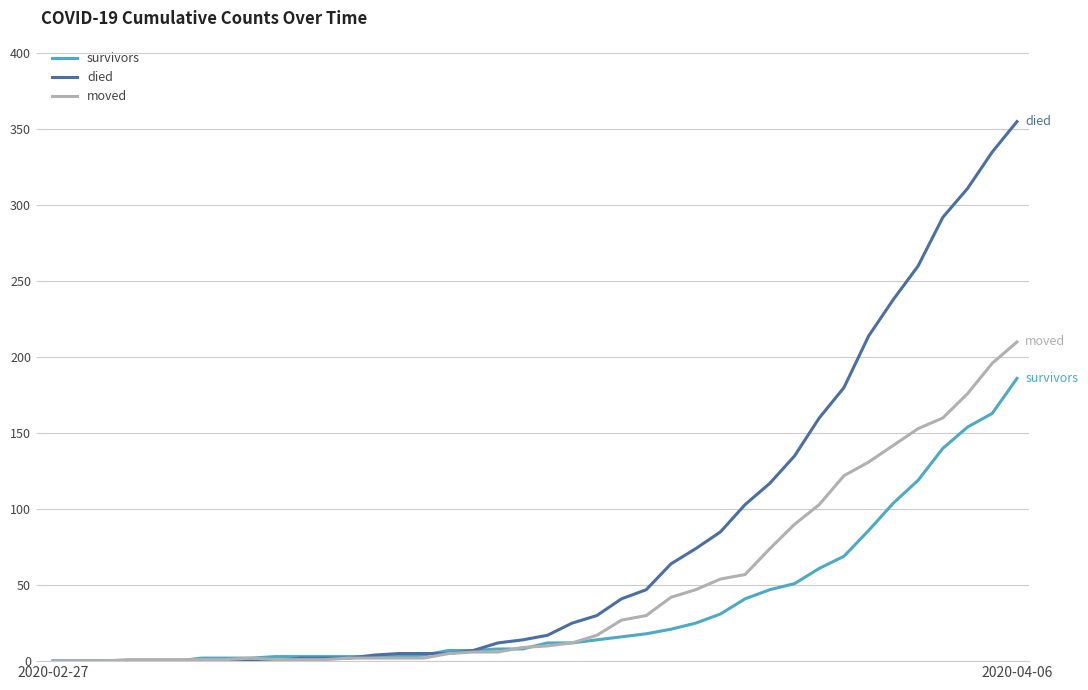

What is the maximum value for survivors?

186